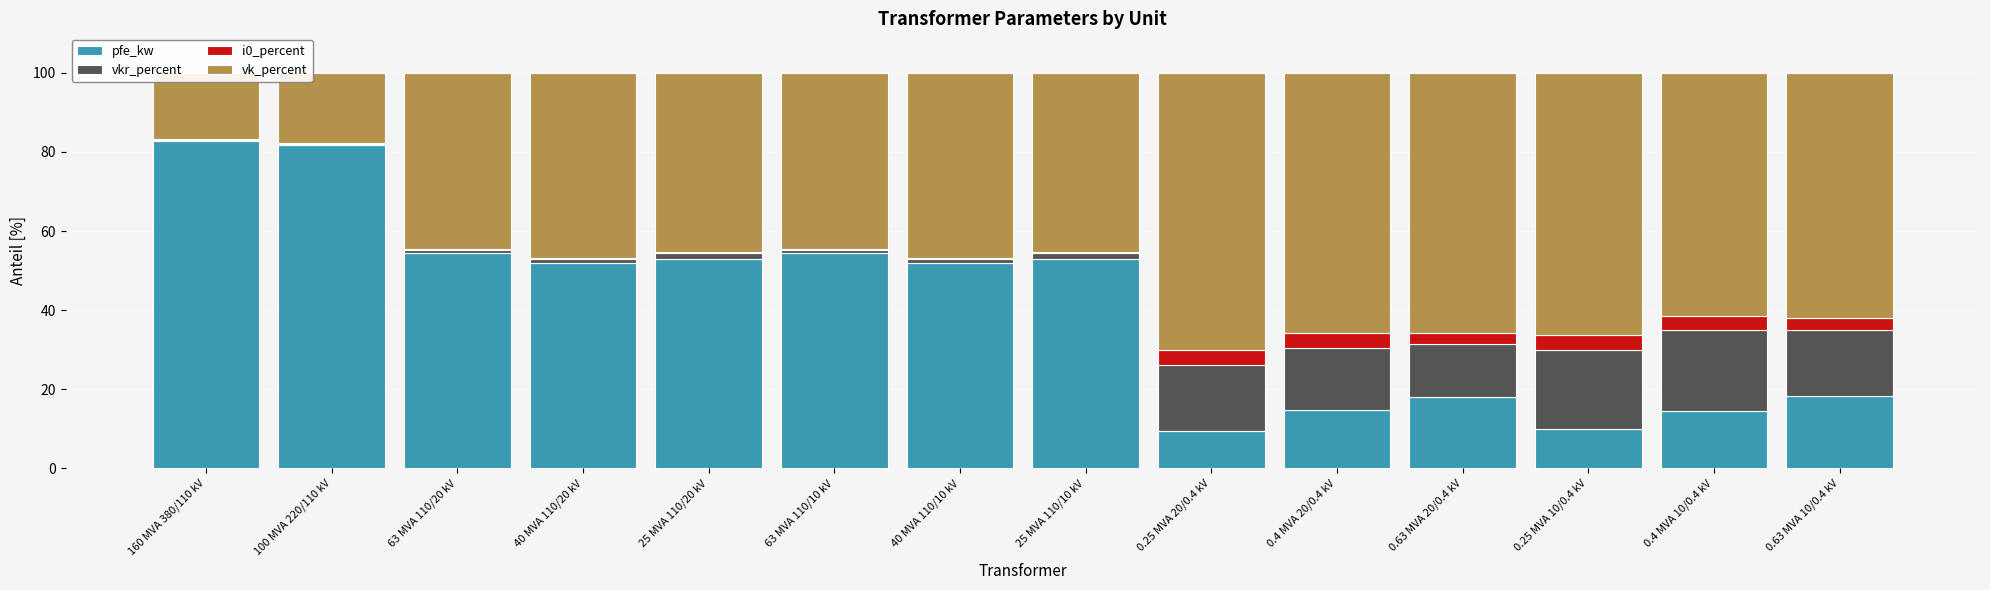

Which series has the largest range (max minus min)?

pfe_kw